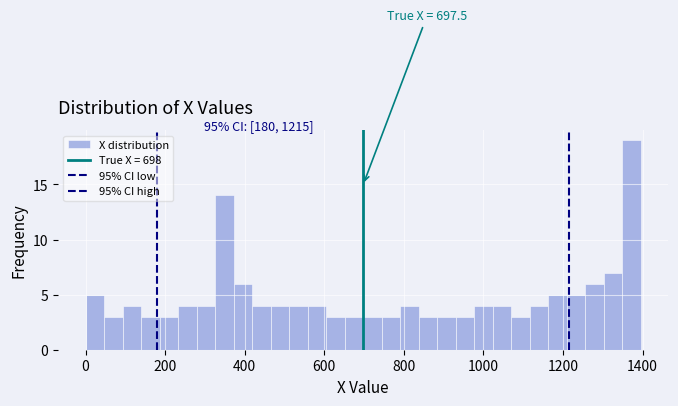

Read against the x-axis, roughly where is the centre of the tallest bar?

1380